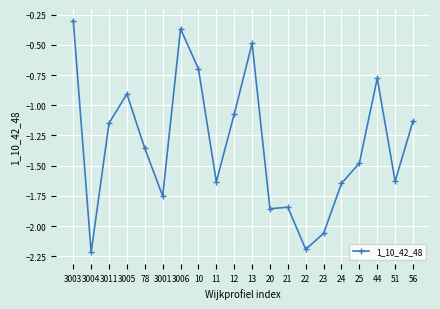

What position from the left is 25?

17